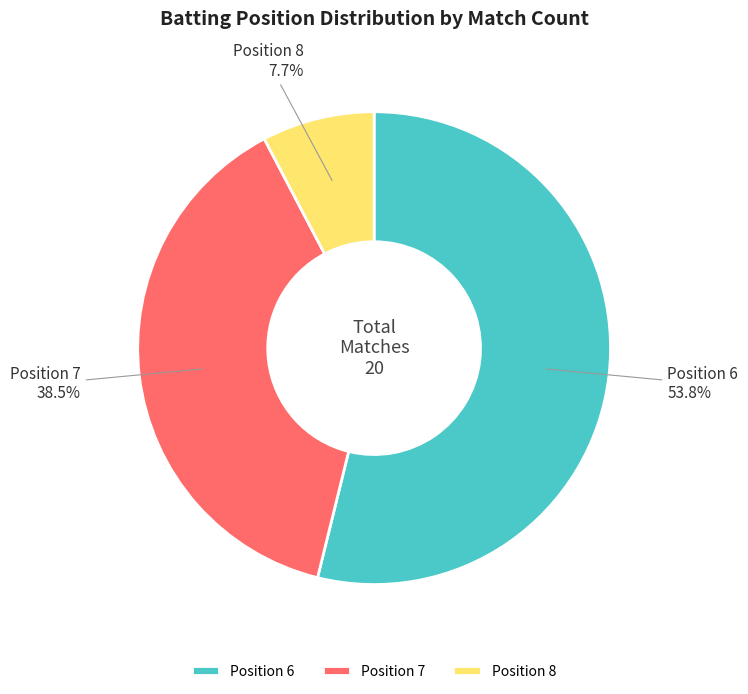

What percentage is NOT represented by Position 7?

61.5%